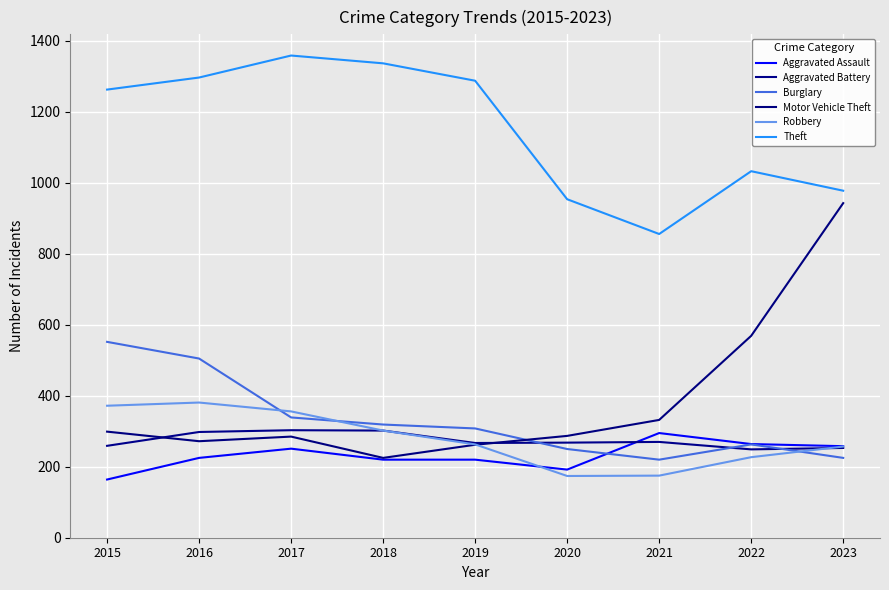

Does the chart display data point markers on the line(s)?

No